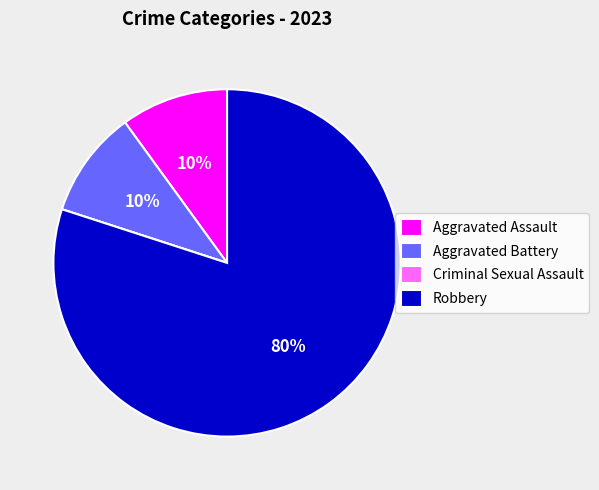

Which slice represents more than half of the pie?

Robbery